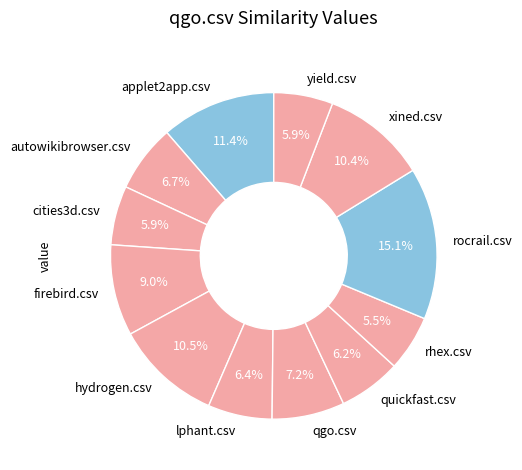

What percentage do applet2app.csv and rhex.csv together represent?

16.9%